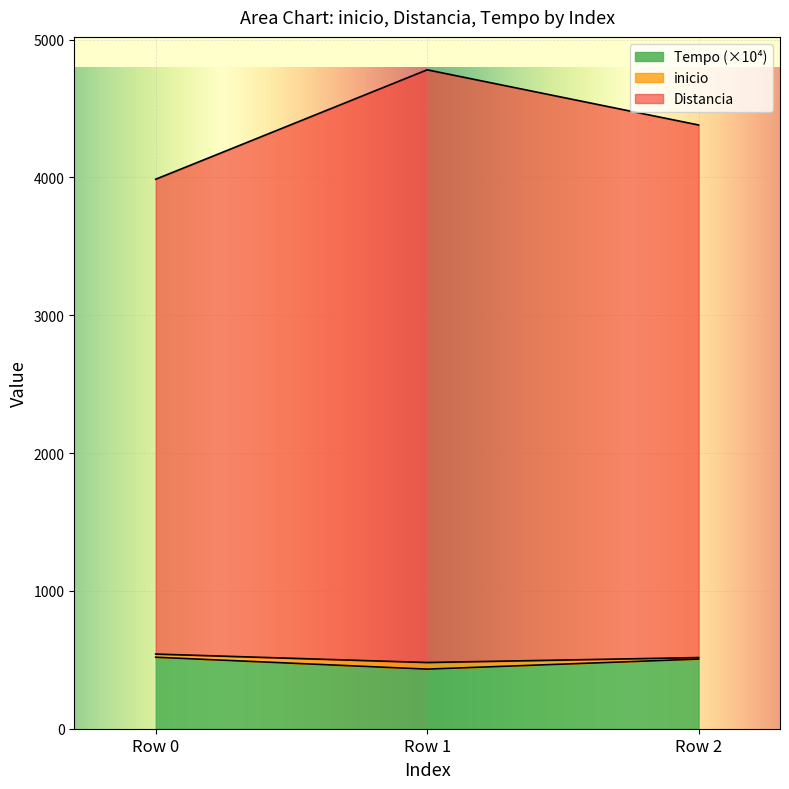

Which series has the largest total across all categories?

Distancia